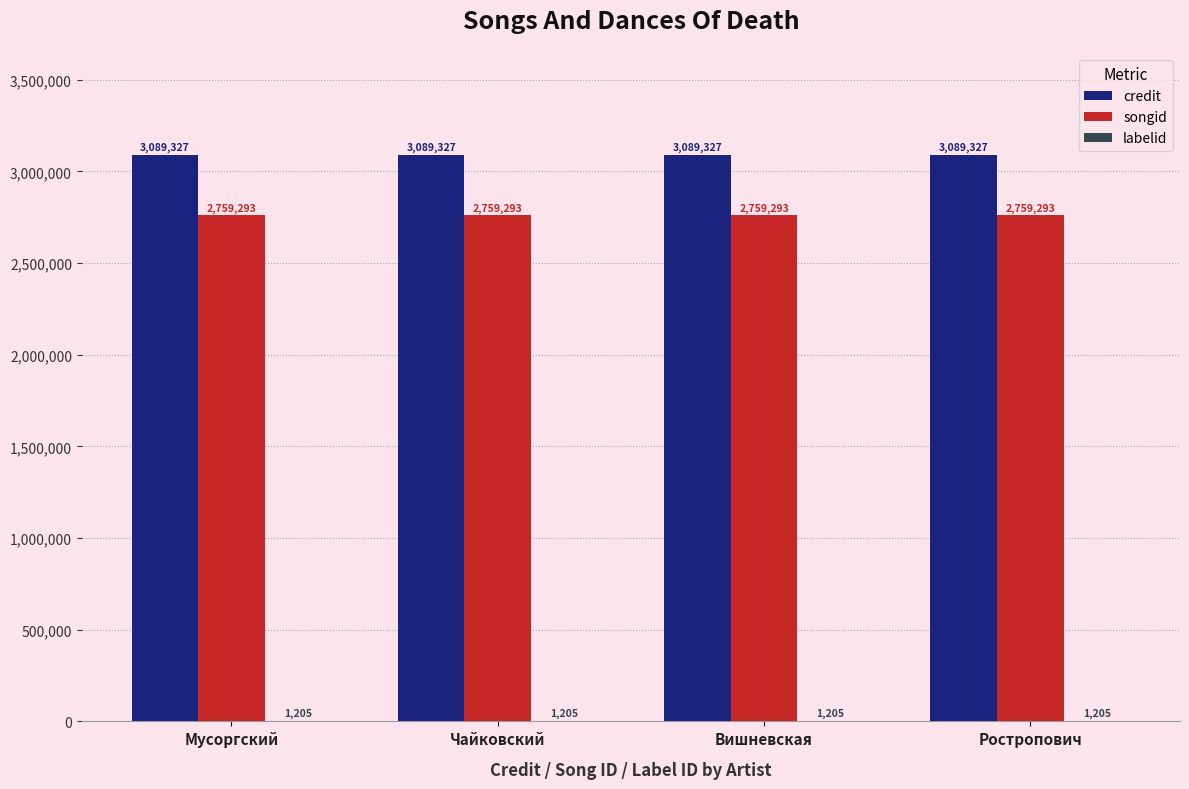

What is the sum of the songid values at Чайковский and Ростропович?

5518586